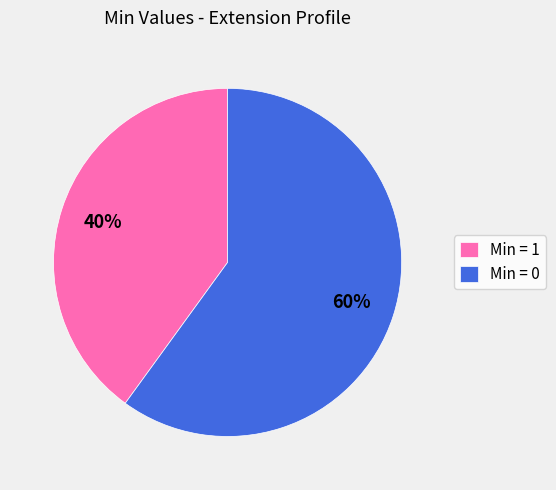

To the nearest percent, what is the average slice percentage?

50%